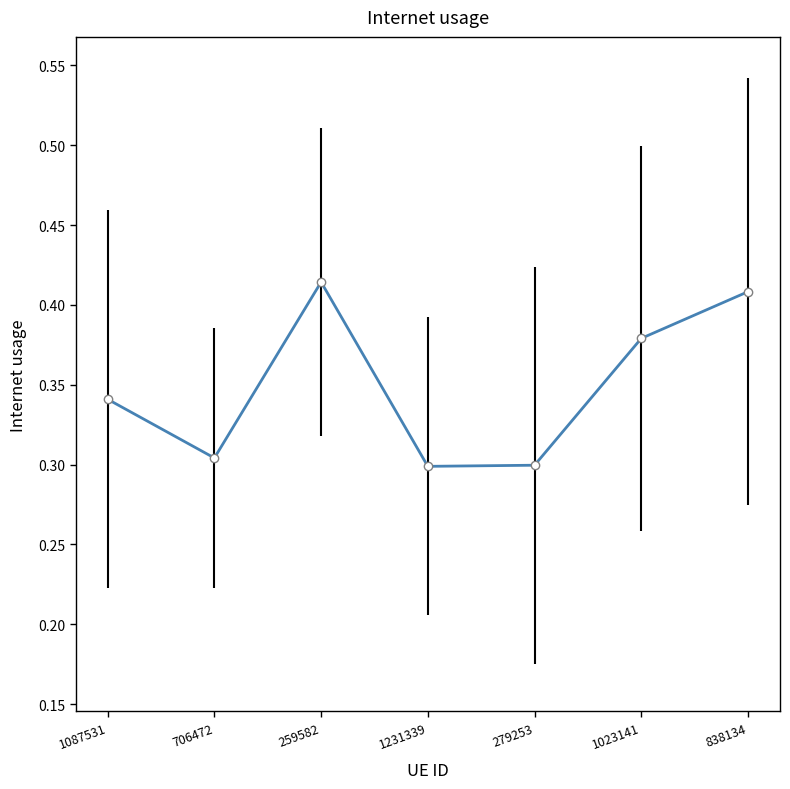

The chart shows a value of 0.5 at 706472. True or false?

False